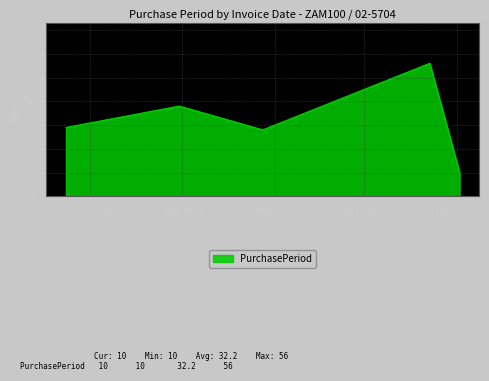

What is the average value?

32